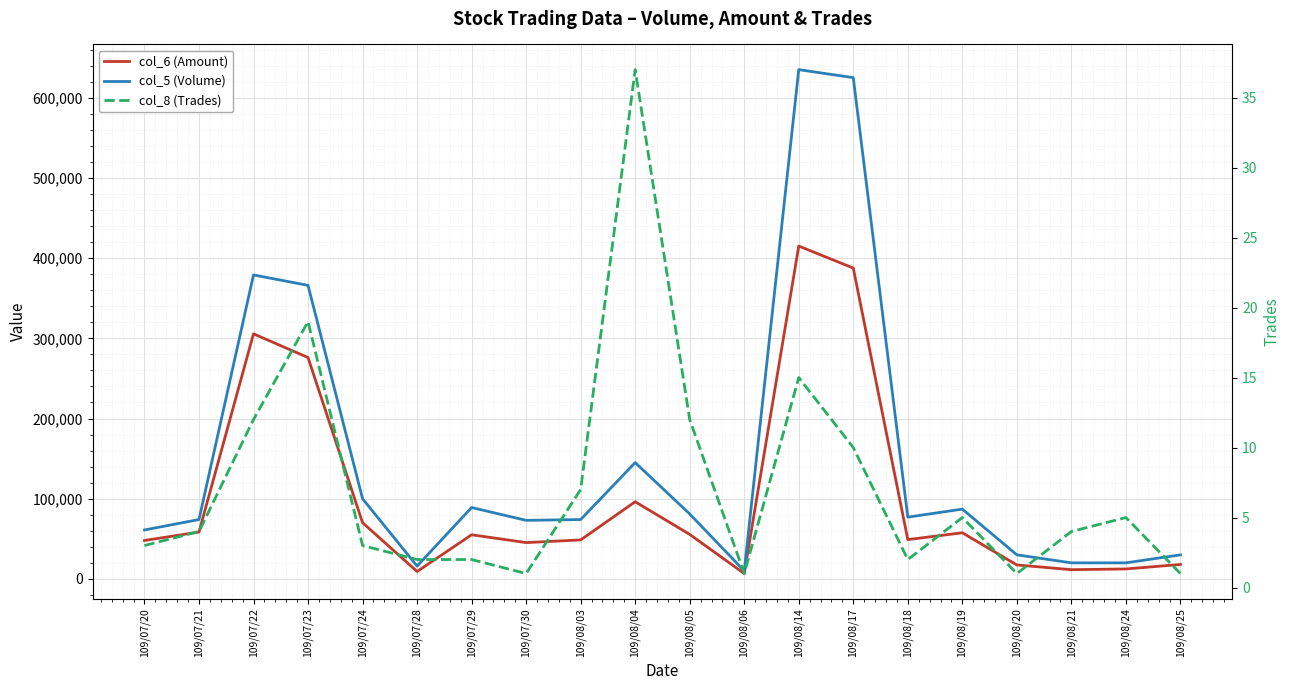

What position from the right is 109/08/17?

7